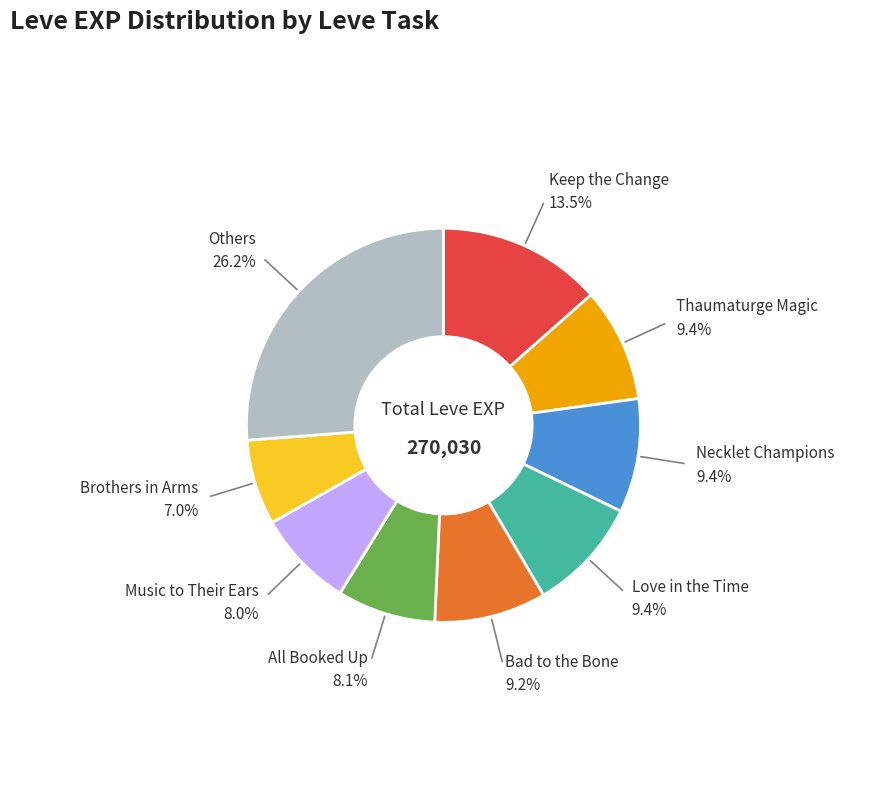

Does any single category account for the majority?

No